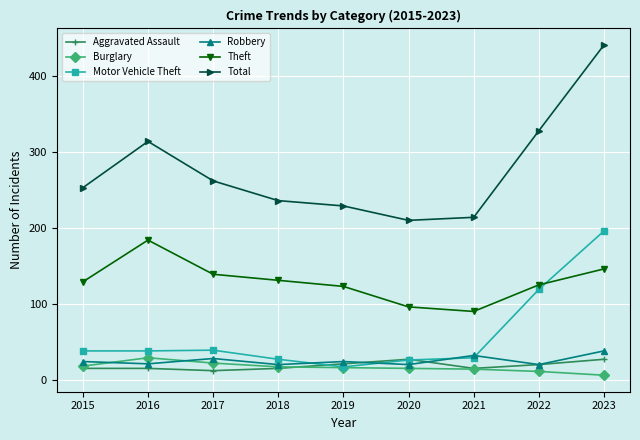

Where is Total nearest to the value 325?

2022